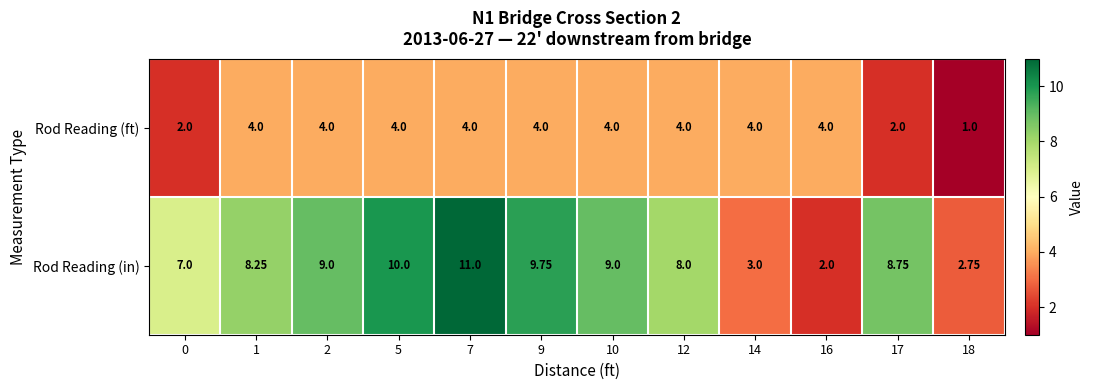

Which series has the largest range (max minus min)?

Rod Reading (in)